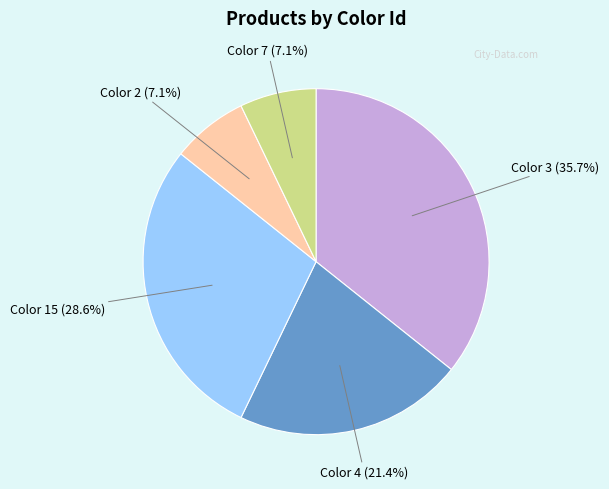

Which slice is the largest?

Color 3 (35.7%)